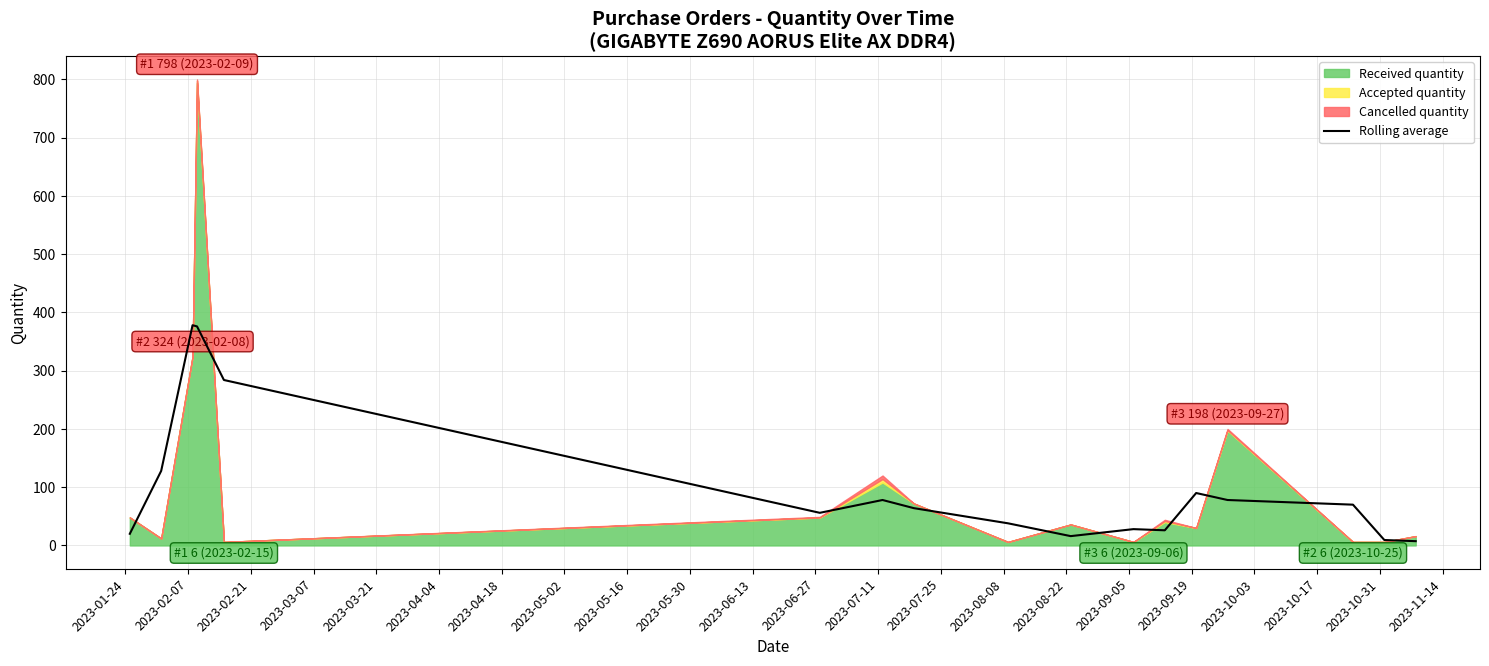

Reading left to right, list all the values displayed in this chart.

20.0	128.0	378.0	376.0	284.0	56.0	78.0	64.0	38.0	16.0	28.0	26.0	90.0	78.0	70.0	9.3	7.3